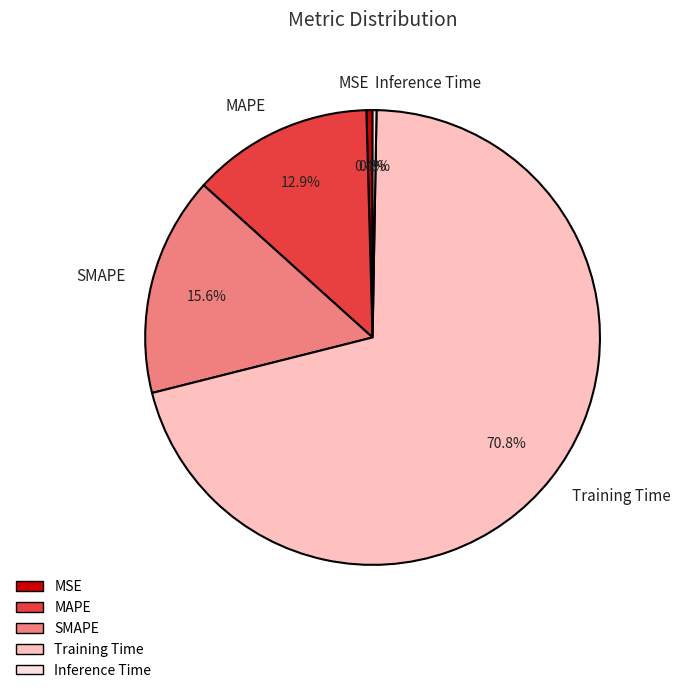

Combined, what portion of the pie is MAPE and Training Time?

83.7%